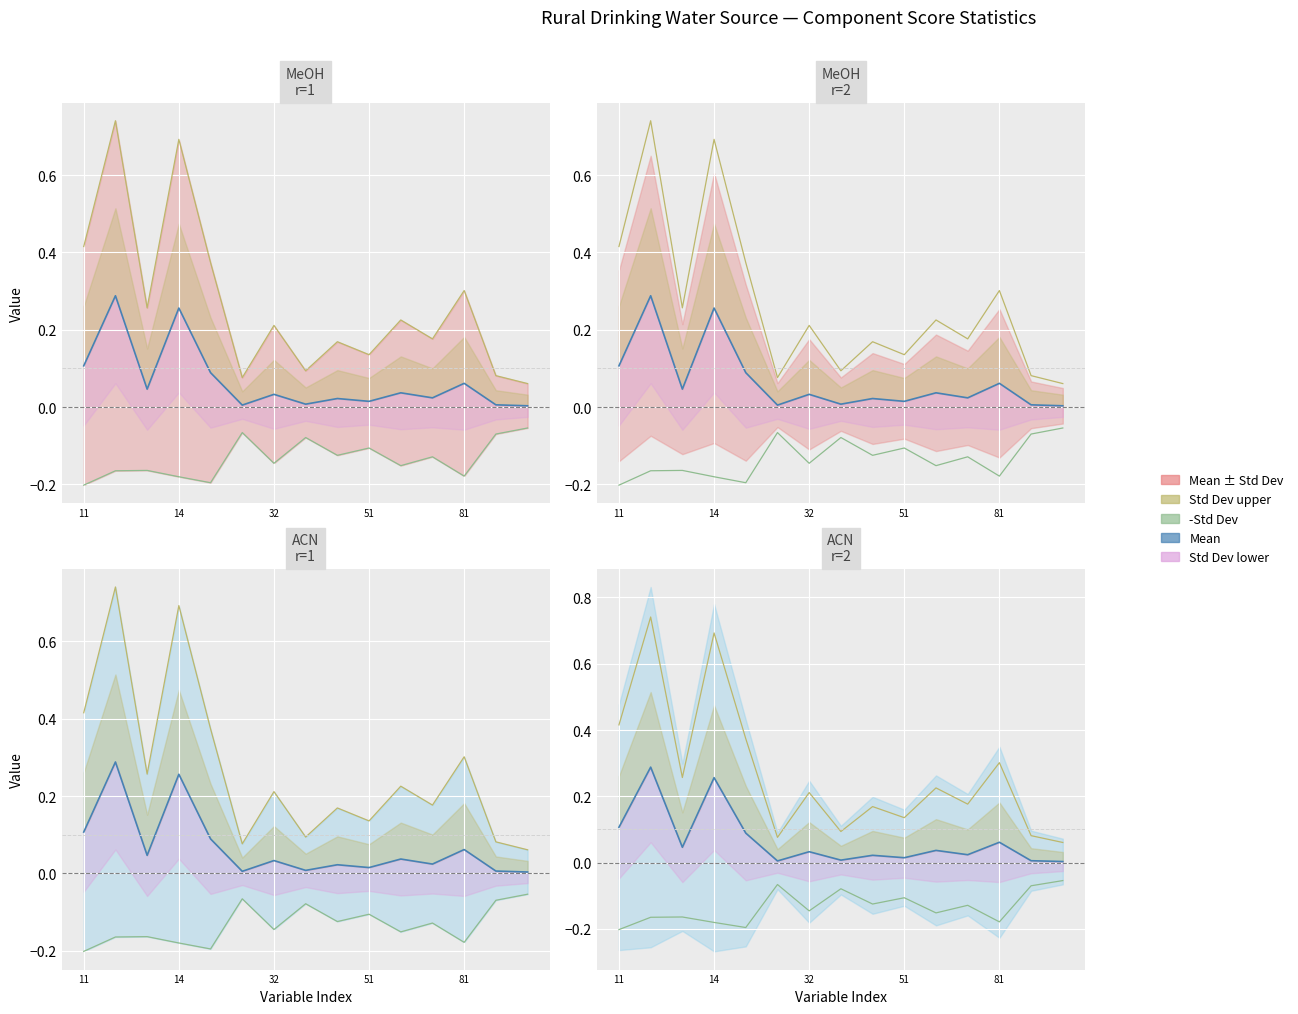

What is the total value across all series at 81?

0.2